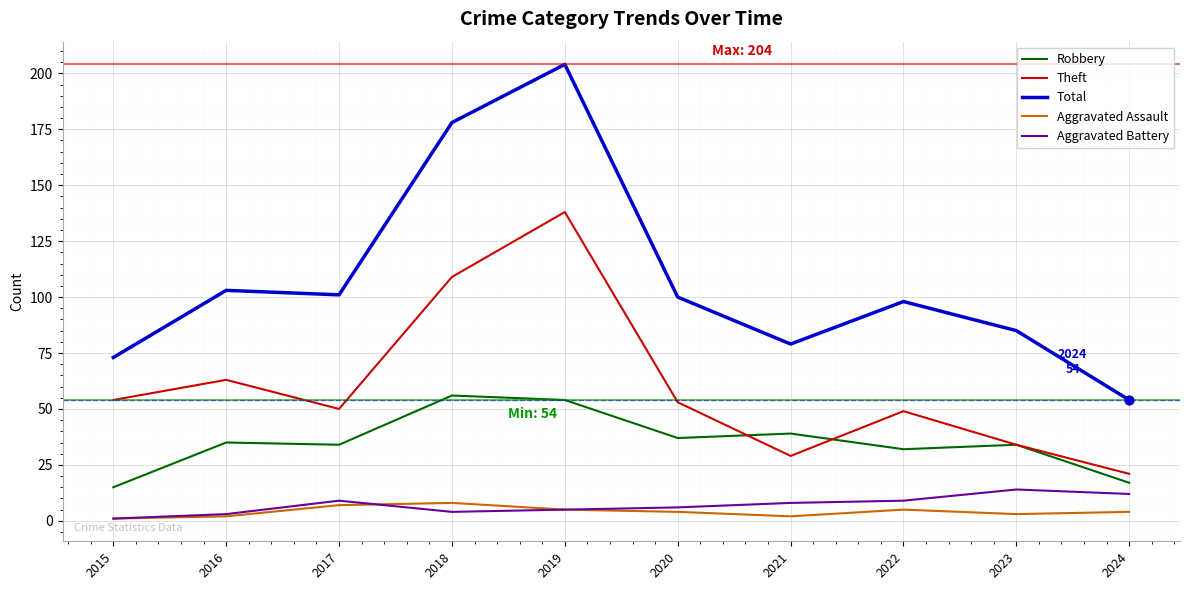

At which category is the sum across all series the highest?

2019